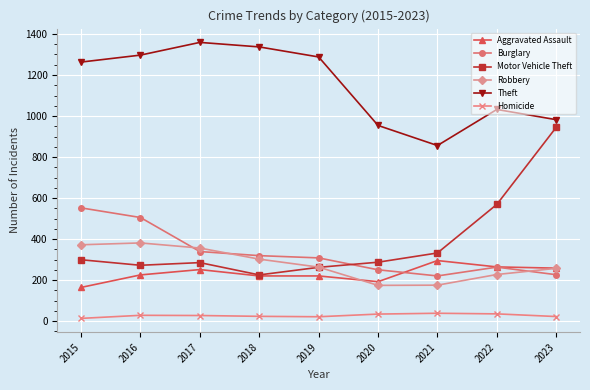

What is the lowest value of the Aggravated Assault series?

164